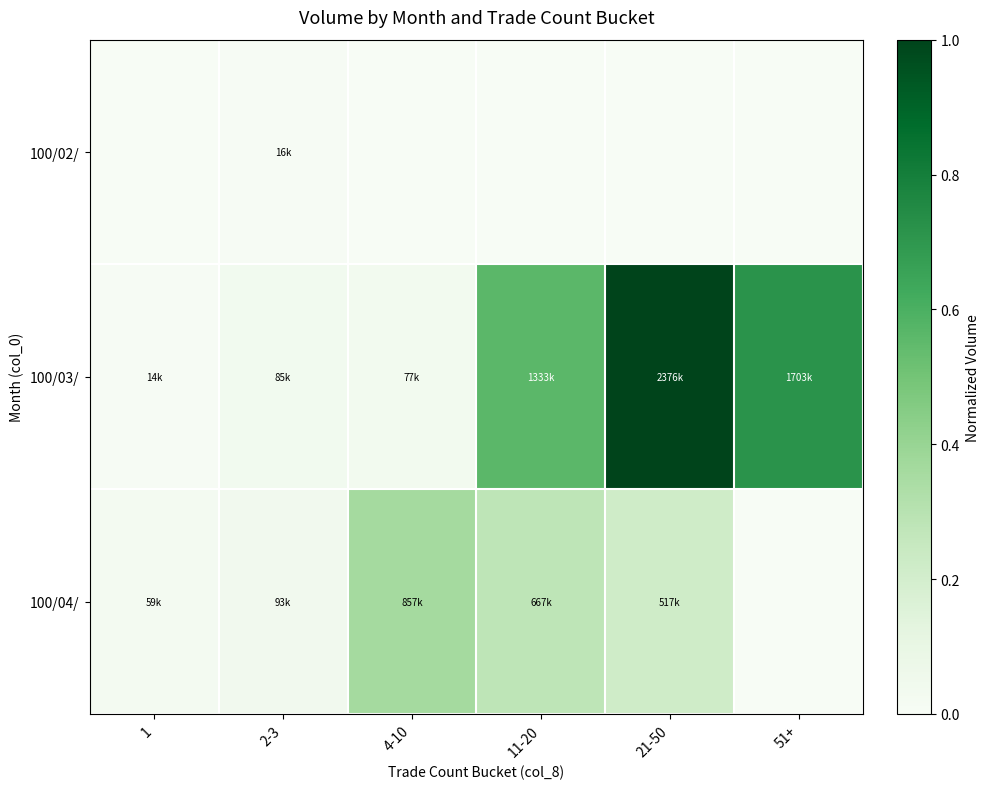

Reading left to right, list all the values displayed in this chart.

100/02/: 1=0.0	2-3=0.0	4-10=0.0	11-20=0.0	21-50=0.0	51+=0.0
100/03/: 1=0.0	2-3=0.0	4-10=0.0	11-20=0.6	21-50=1.0	51+=0.7
100/04/: 1=0.0	2-3=0.0	4-10=0.4	11-20=0.3	21-50=0.2	51+=0.0